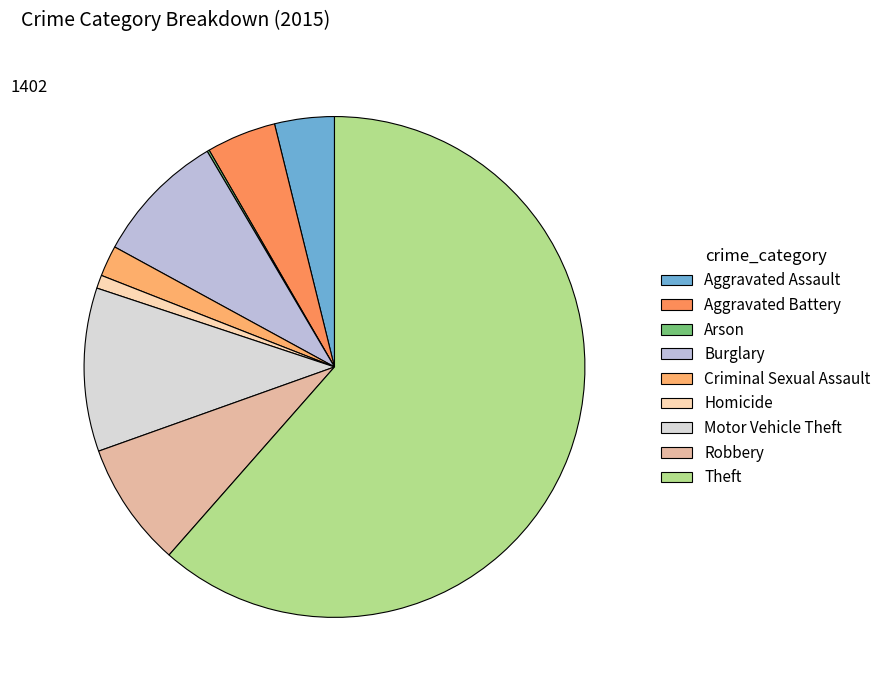

Do Burglary and Motor Vehicle Theft together represent more than half of the pie?

No